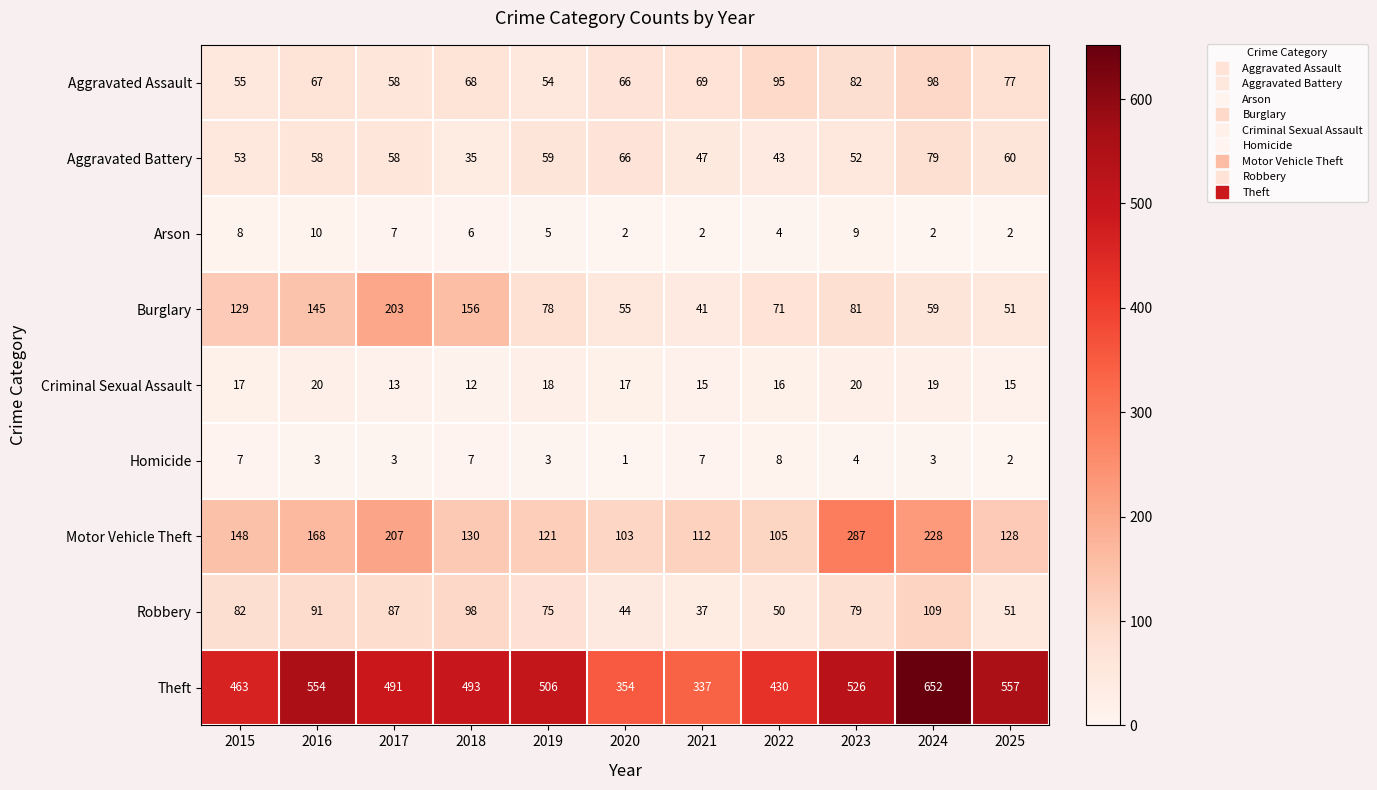

Which series changed the most between 2015 and 2017?

Burglary